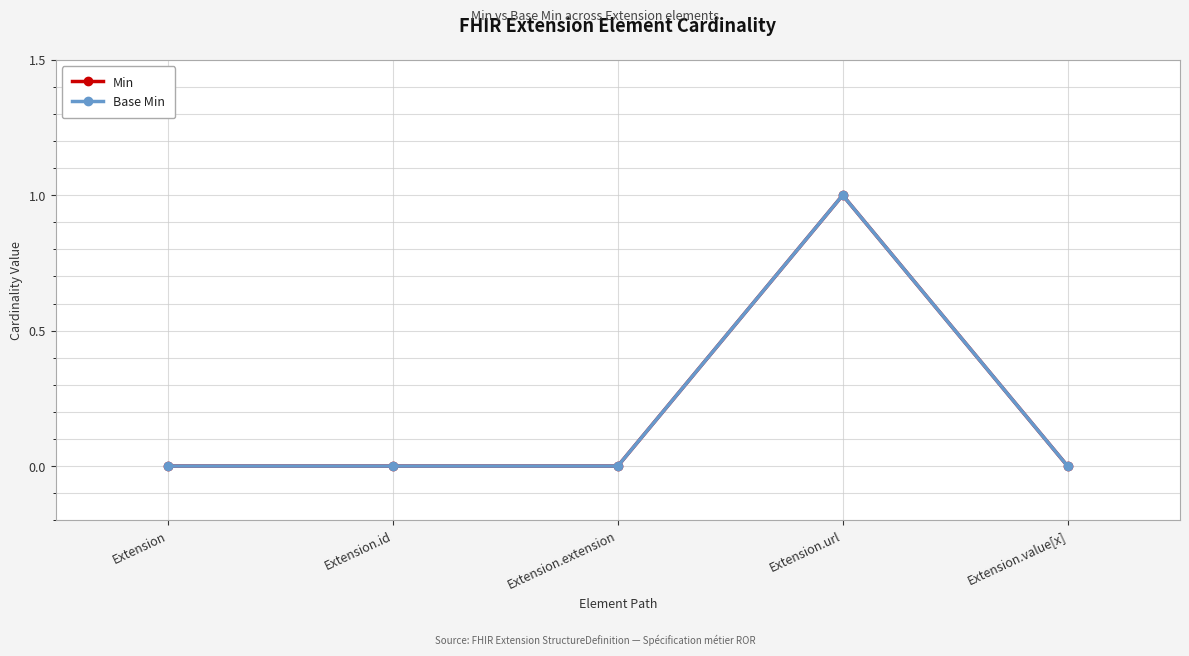

Which label corresponds to the largest value in the chart?

Extension.url